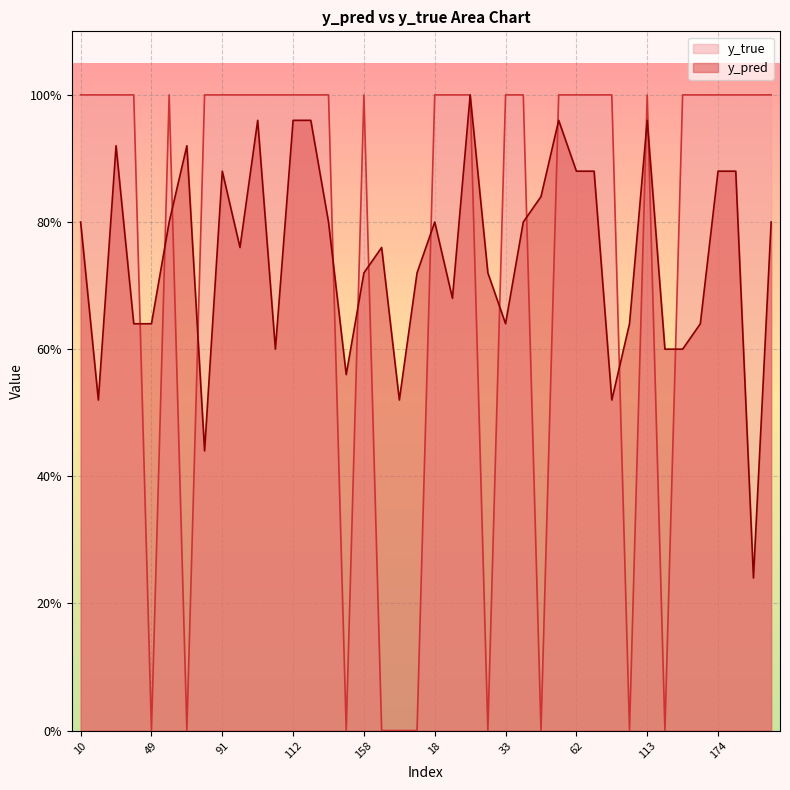

The value of y_true at 80 is 1.0. True or false?

True